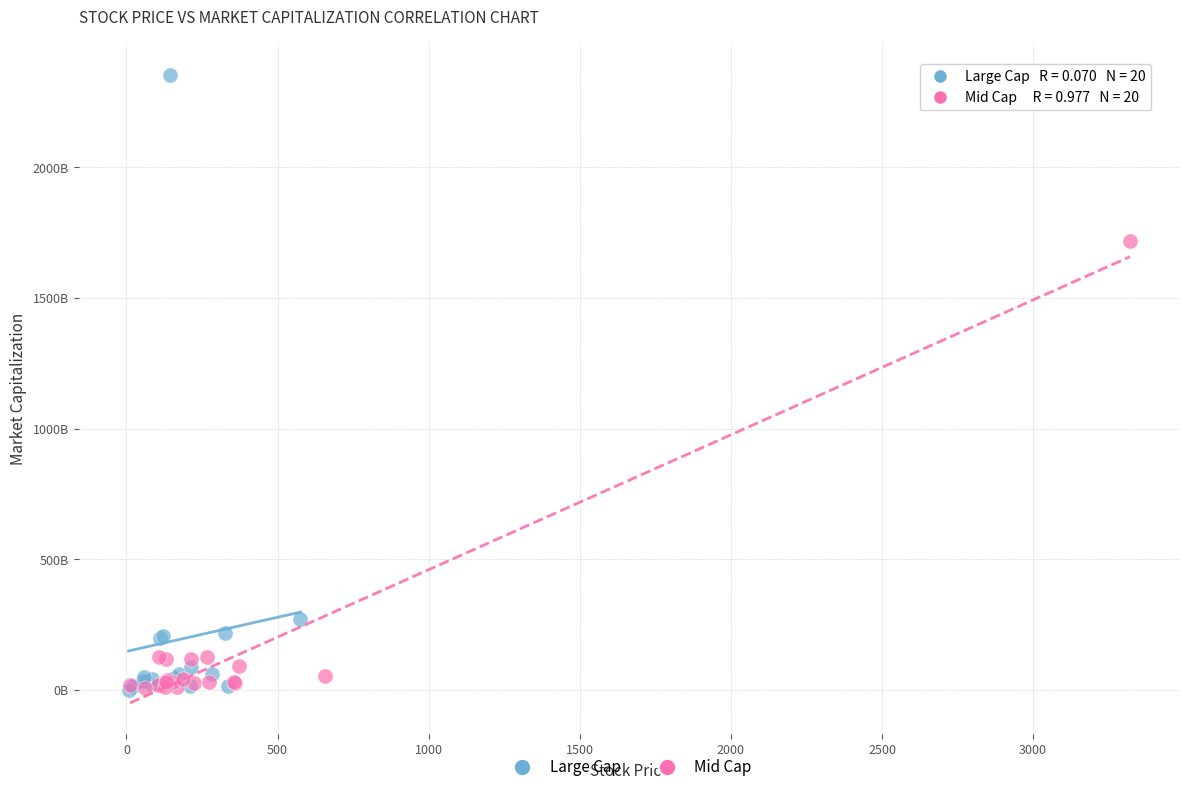

Which series reaches the maximum Y coordinate?

Large Cap